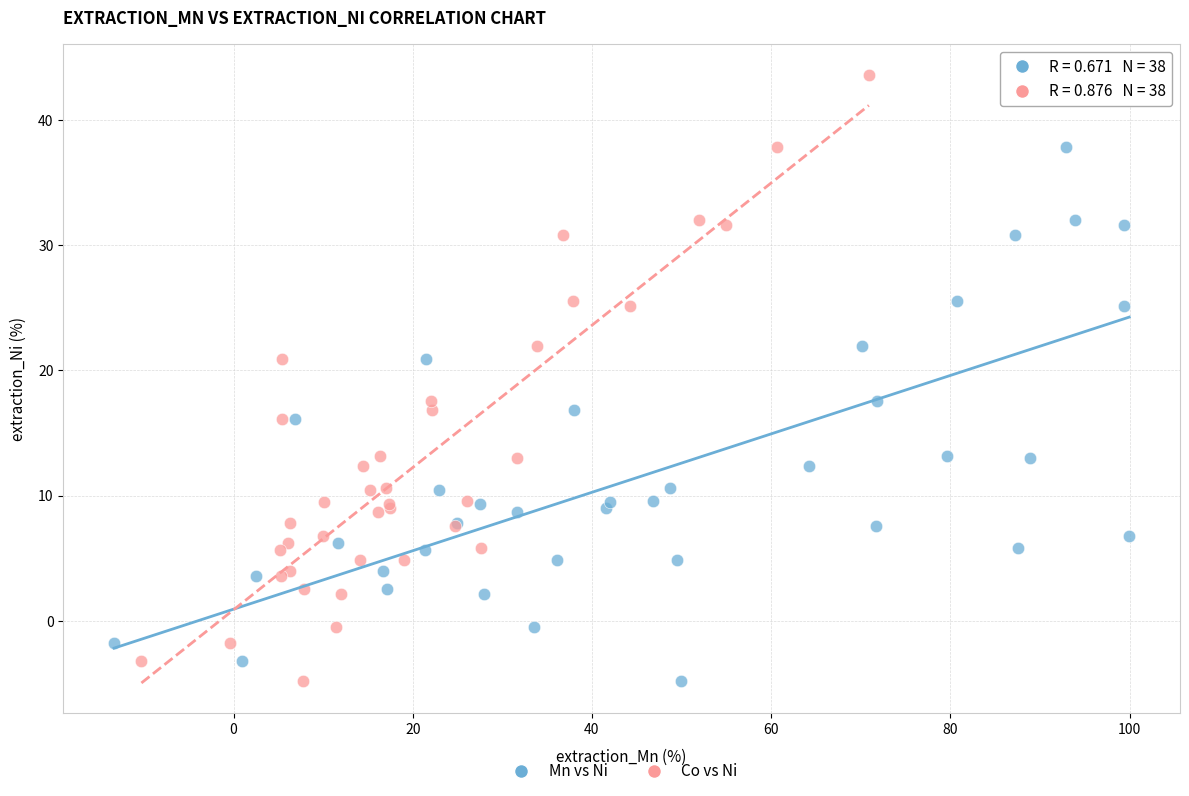

What are all the series names shown in the legend?

Mn vs Ni, Co vs Ni